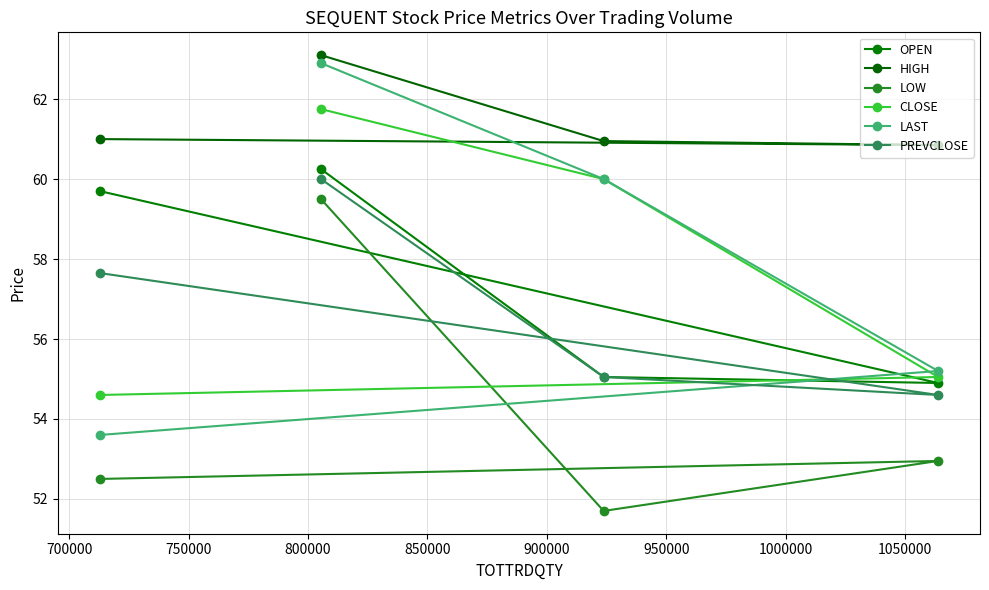

What is the difference between the second highest and second lowest values in the LOW series?

0.5